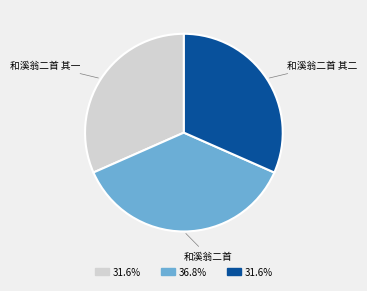

Is there a majority slice in this chart?

No